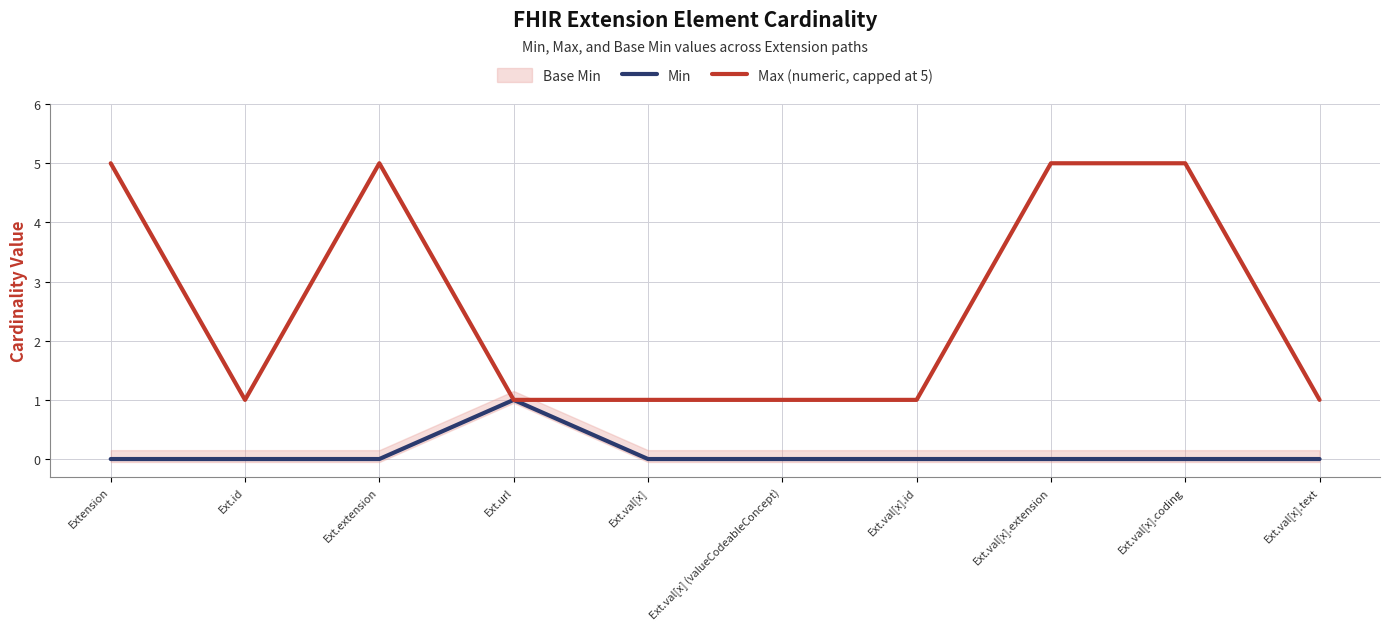

True or false: Max (numeric, capped at 5) and Min intersect in this chart.

False